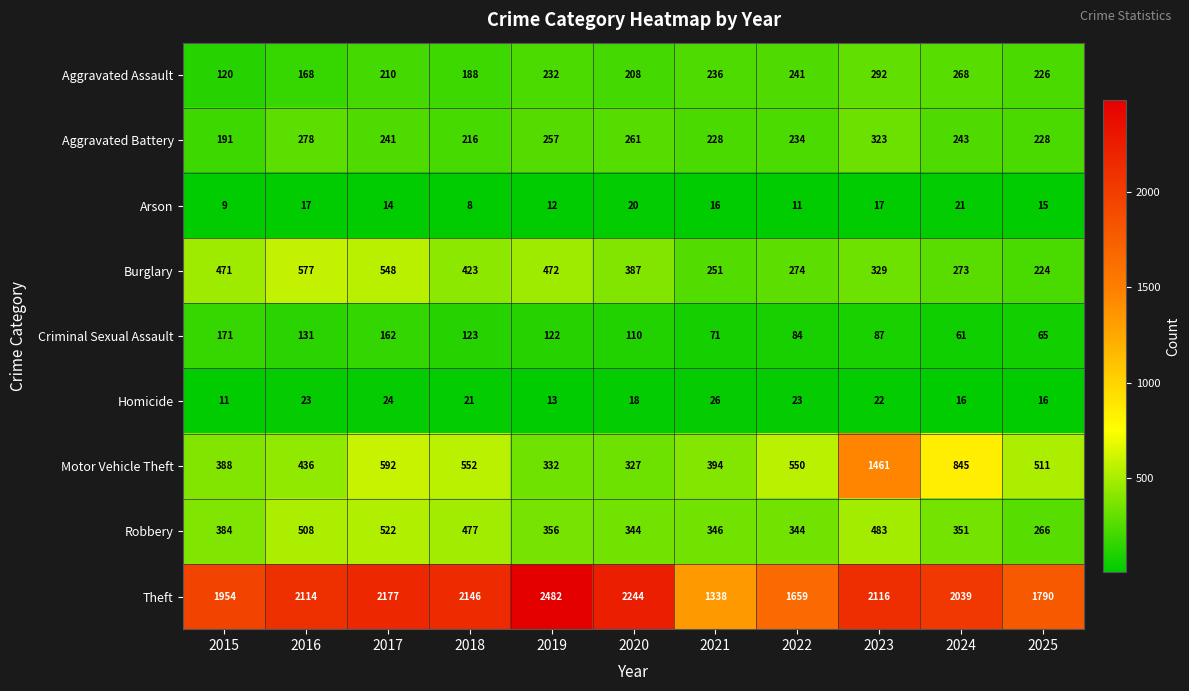

Is it true that Aggravated Battery equals 403 at 2016?

False